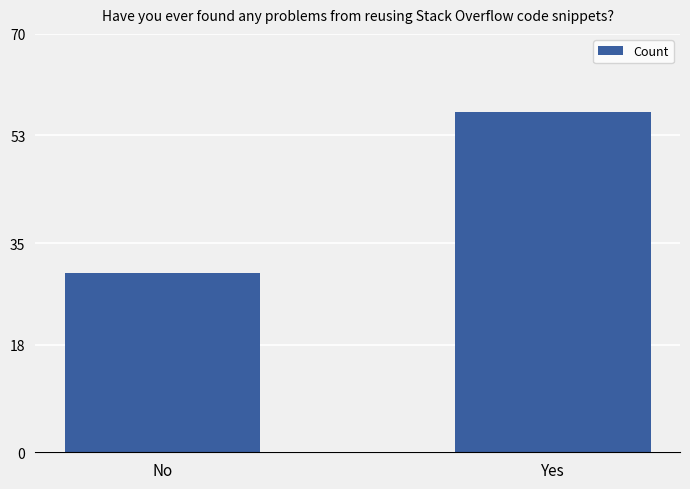

What is the label of the 2nd bar from the left?

Yes